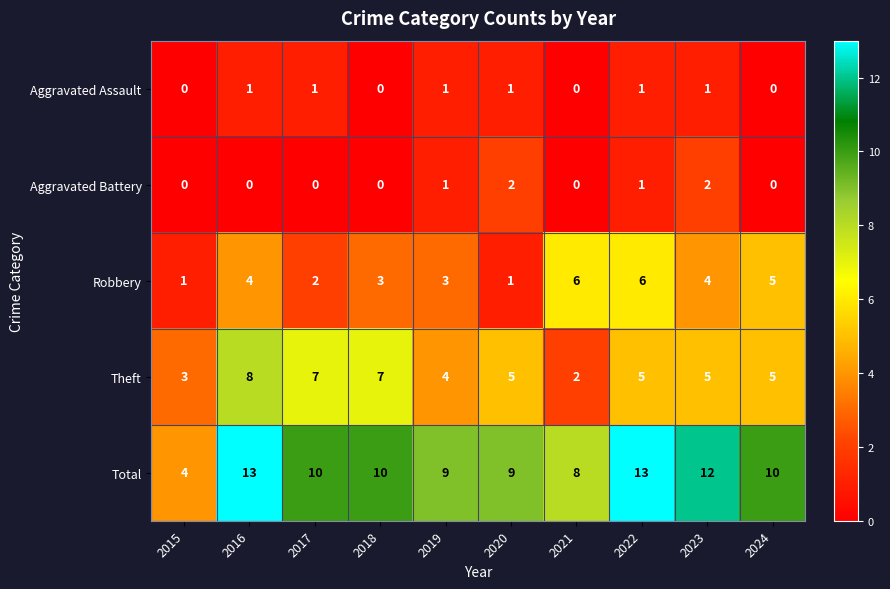

What is the difference between the highest and lowest values at 2019?

8